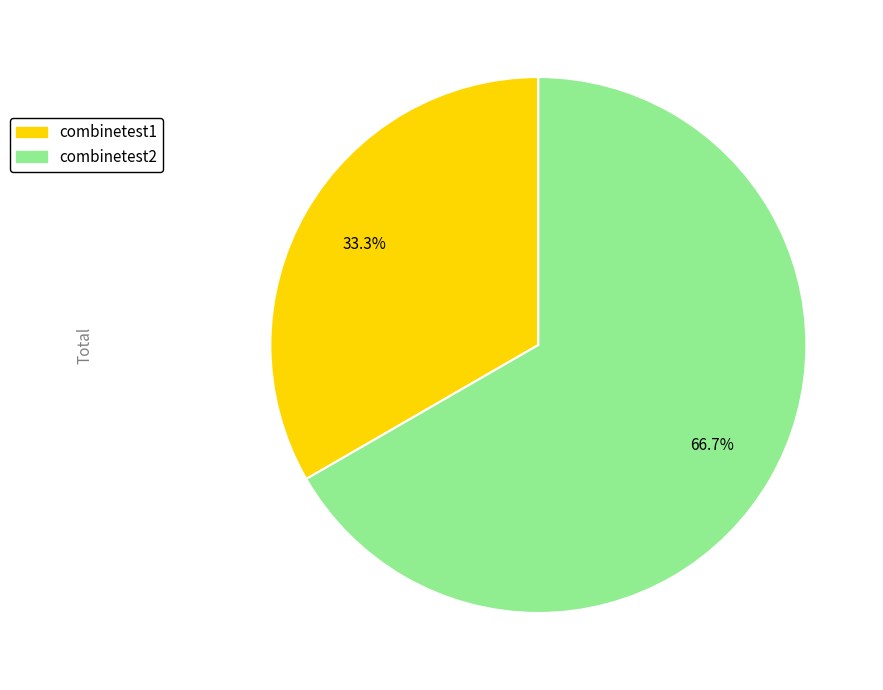

To the nearest percent, what is the difference between the combinetest1 and combinetest2 slice percentages?

33%